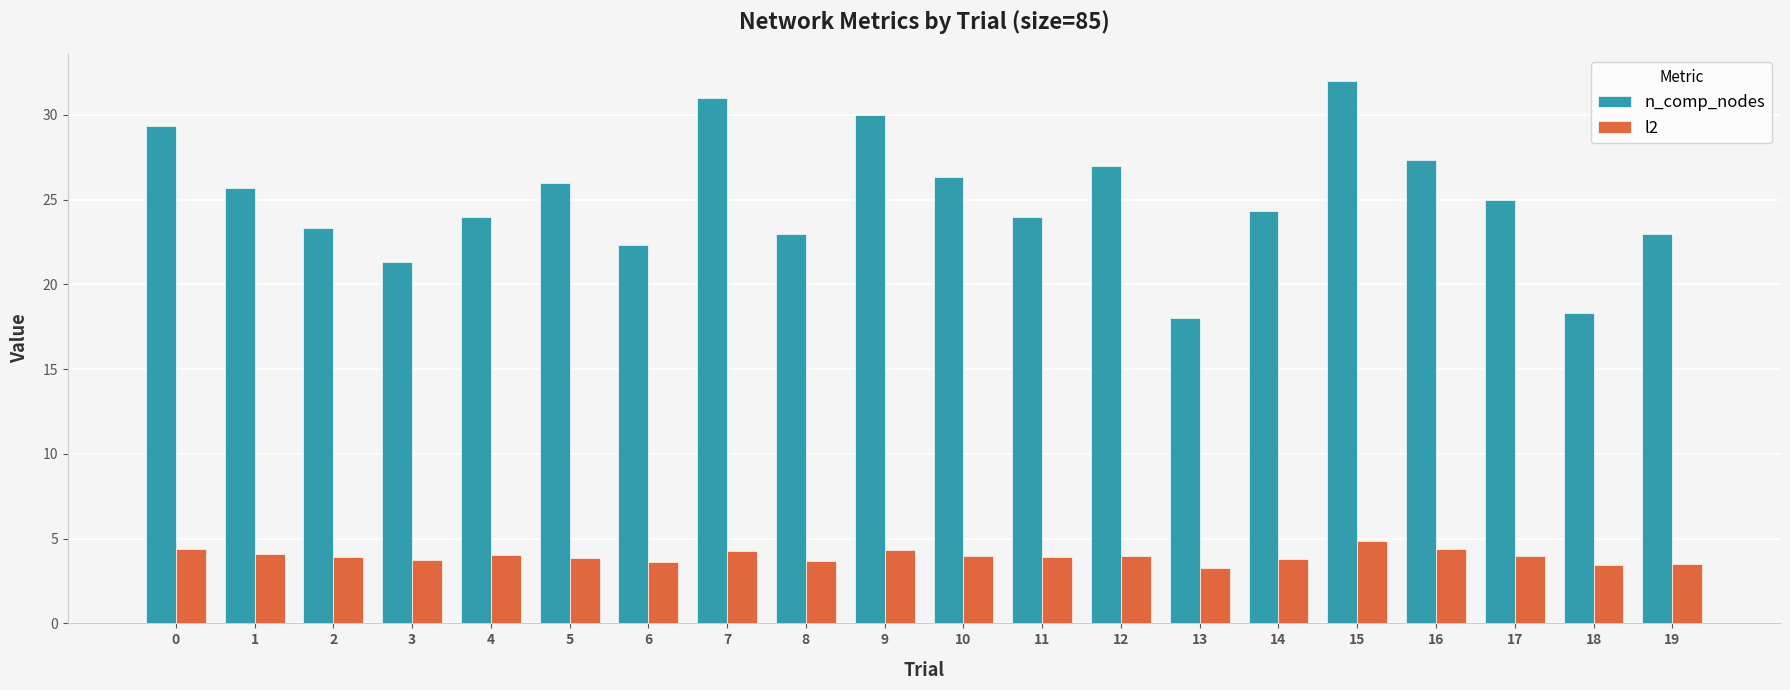

Is the value of n_comp_nodes at 7 greater than the value of l2 at 13?

Yes